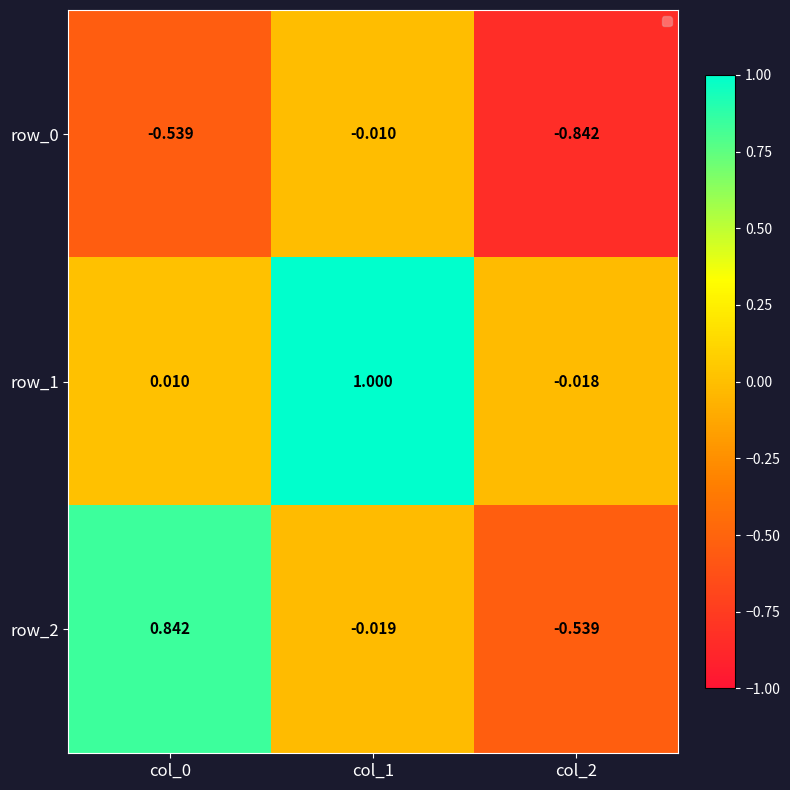

How many series are shown in this chart?

3